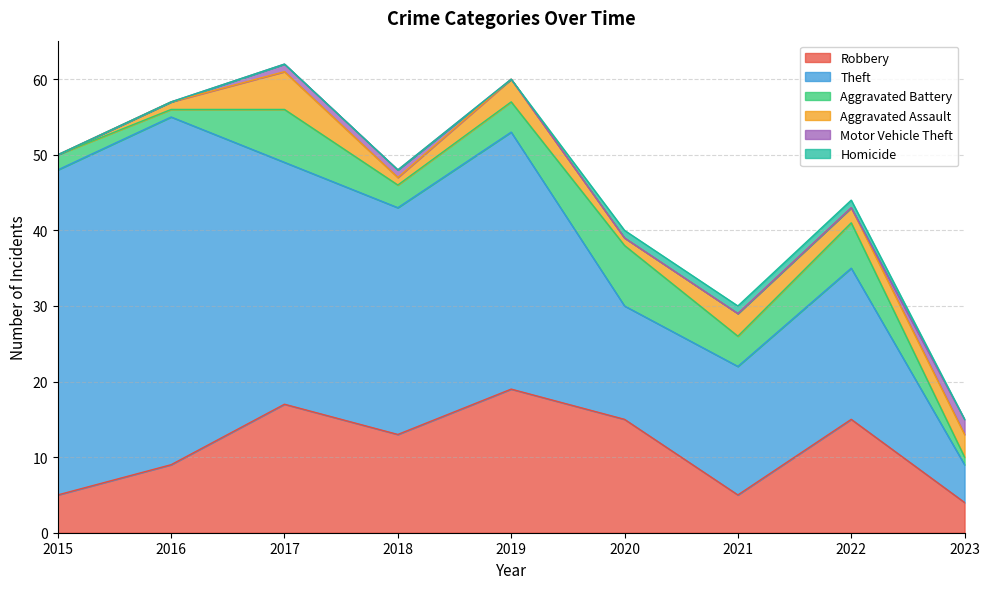

At which category does the chart reach its minimum across all series?

2015